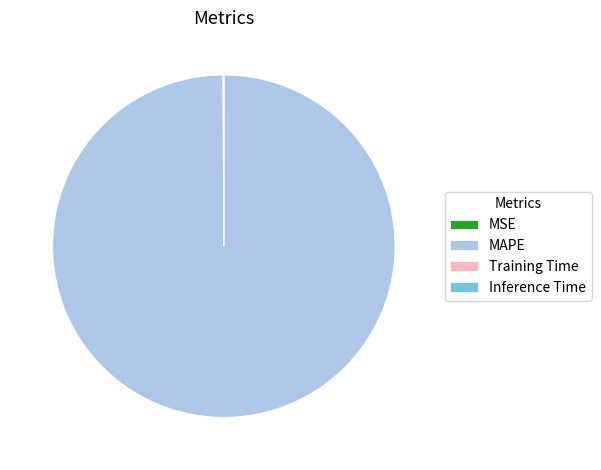

Which slice represents more than half of the pie?

MAPE